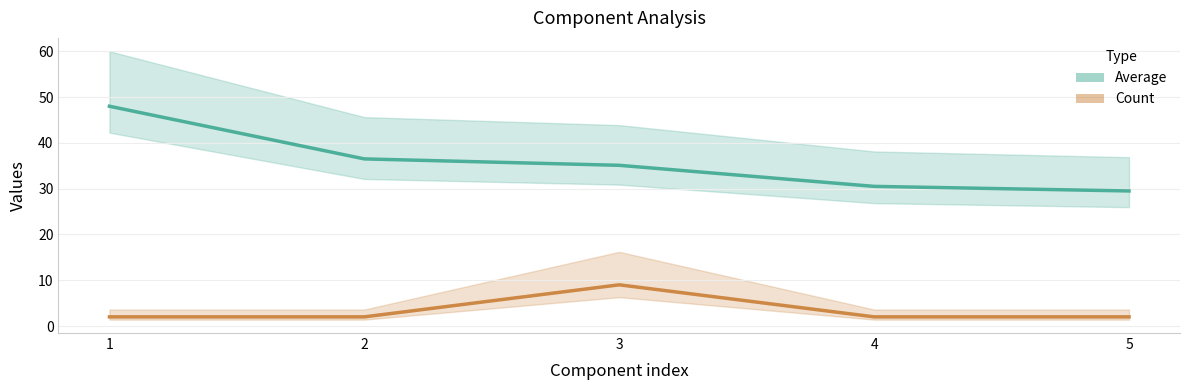

What is the average value of the Count series?

3.4